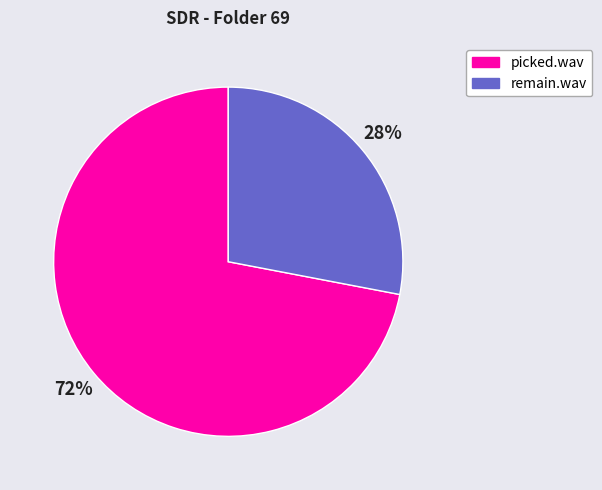

Between picked.wav and remain.wav, which is larger?

picked.wav